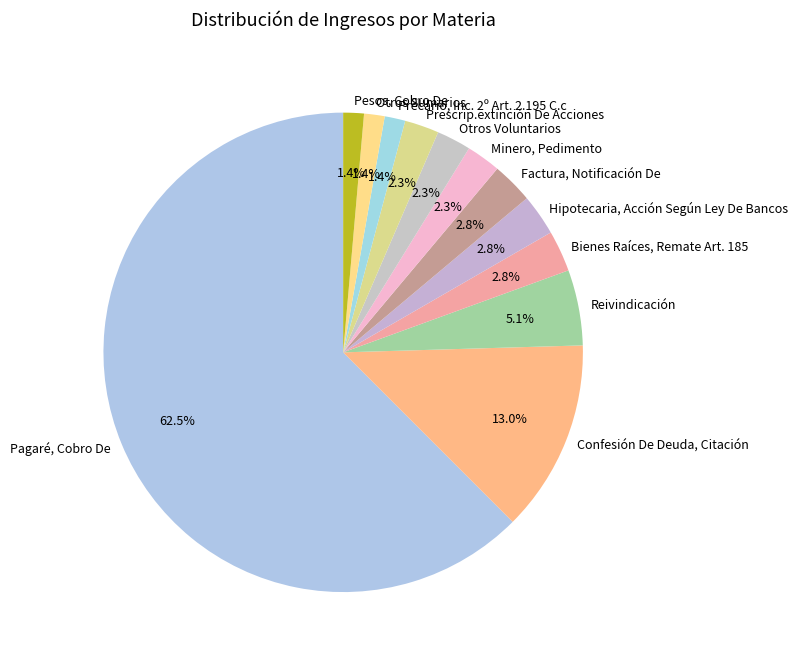

To the nearest percent, what is the difference between the Pagaré, Cobro De and Prescrip.extinción De Acciones slice percentages?

60%